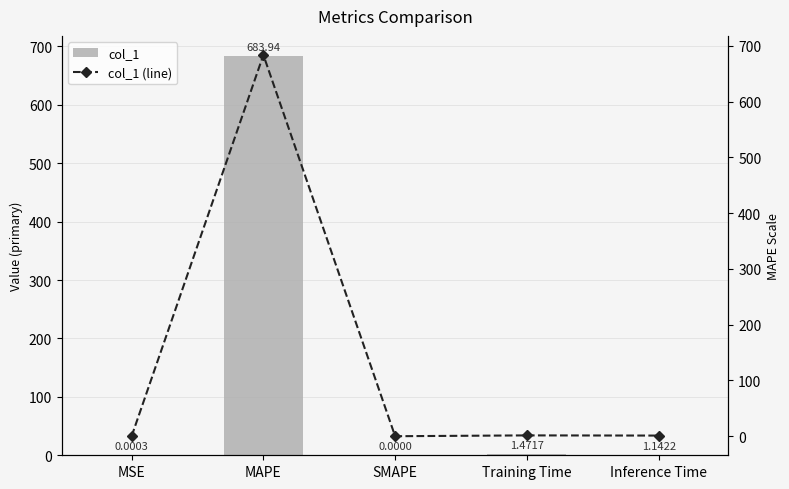

Where is col_1 (line) nearest to the value 341?

Training Time